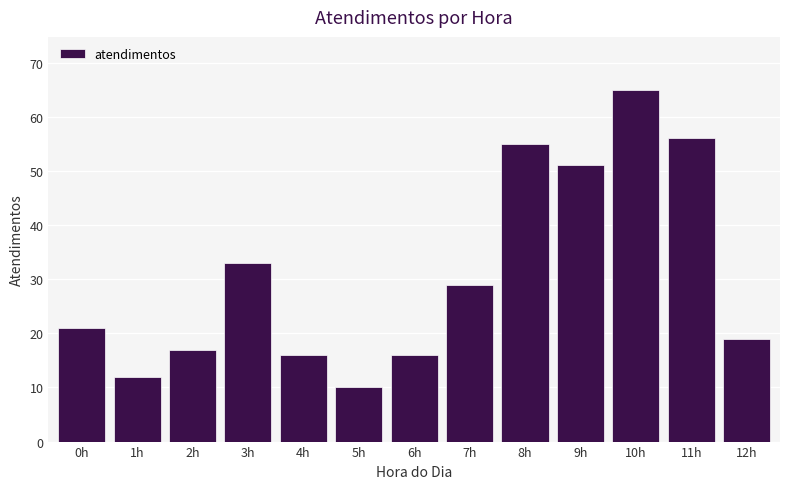

Reading right to left, extract all data points from this chart.

12h=19	11h=56	10h=65	9h=51	8h=55	7h=29	6h=16	5h=10	4h=16	3h=33	2h=17	1h=12	0h=21